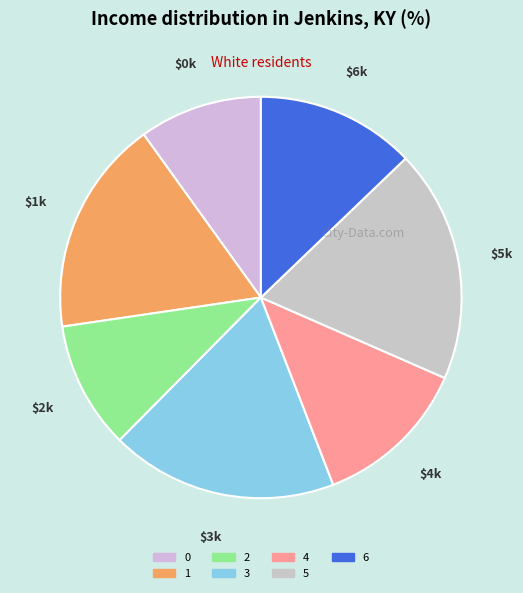

To the nearest percent, what portion does 4 represent?

13%